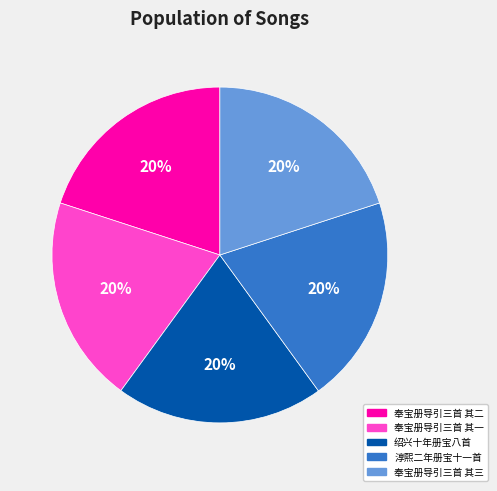

What is the ratio of the value at 奉宝册导引三首 其二 to the value at 淳熙二年册宝十一首?

1.0